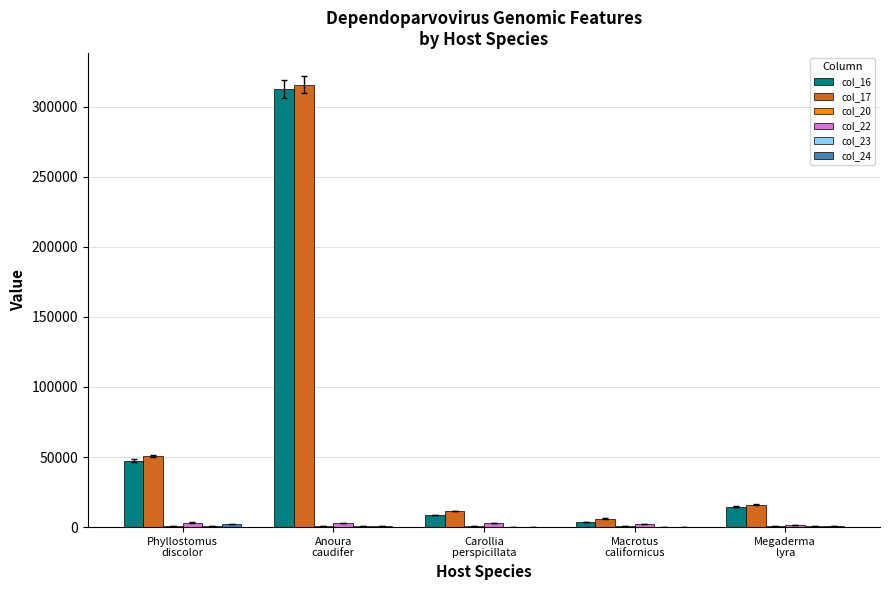

What is the maximum value shown in the chart?

315833